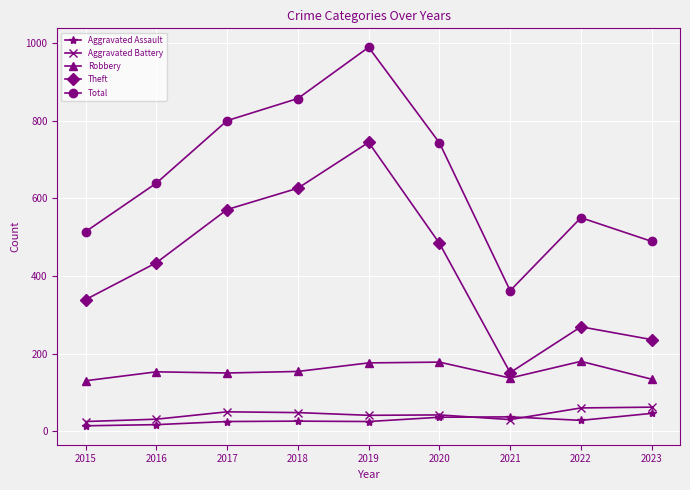

The value of Theft at 2022 is 481. True or false?

False